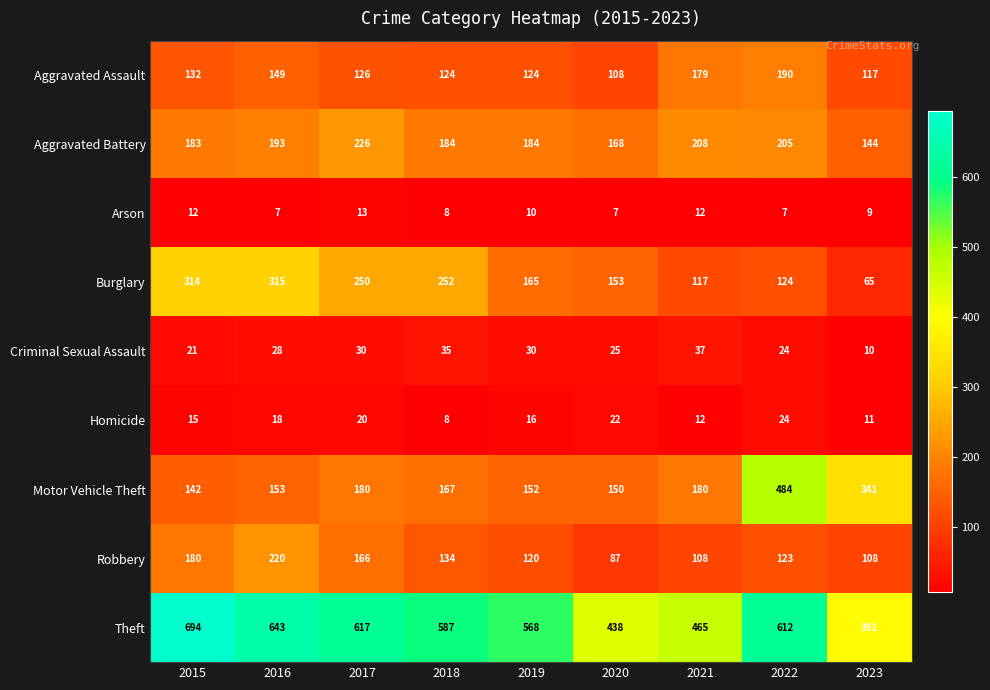

At how many categories does at least one series exceed 44?

9